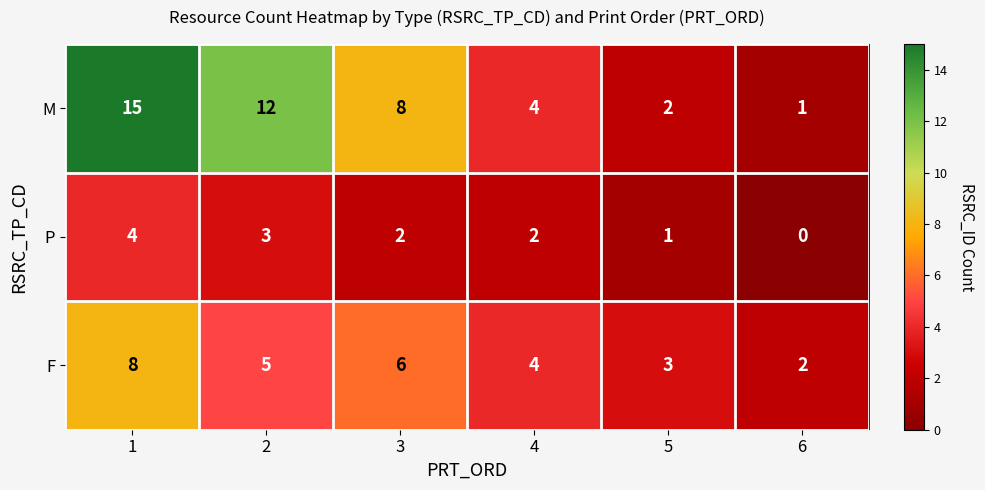

Which series has the largest range (max minus min)?

M